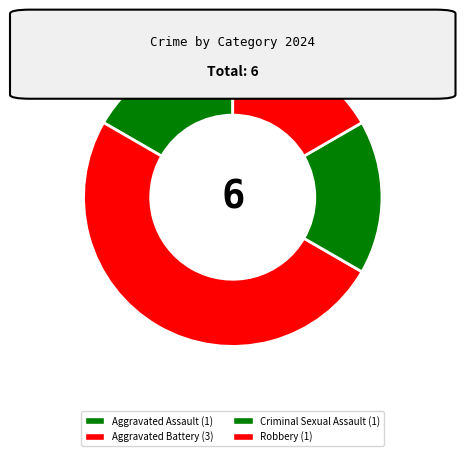

Which has a higher value, Criminal Sexual Assault or Aggravated Battery?

Aggravated Battery